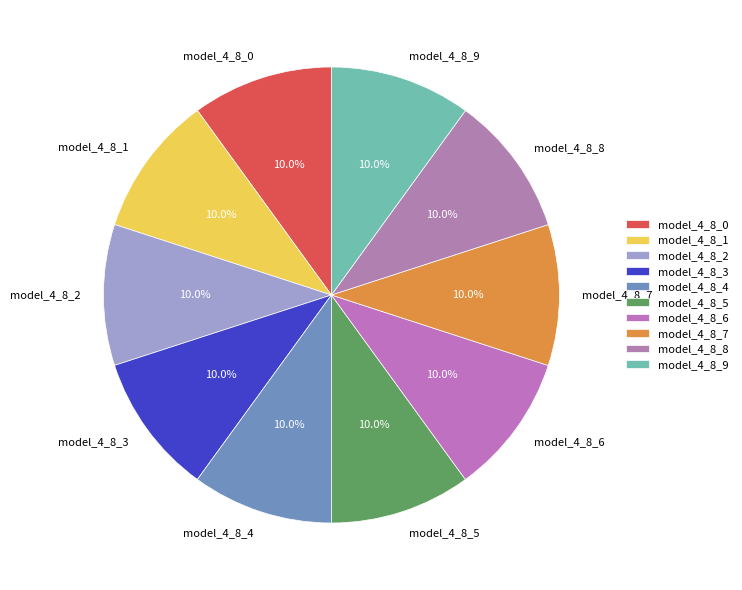

Does any single category account for the majority?

No